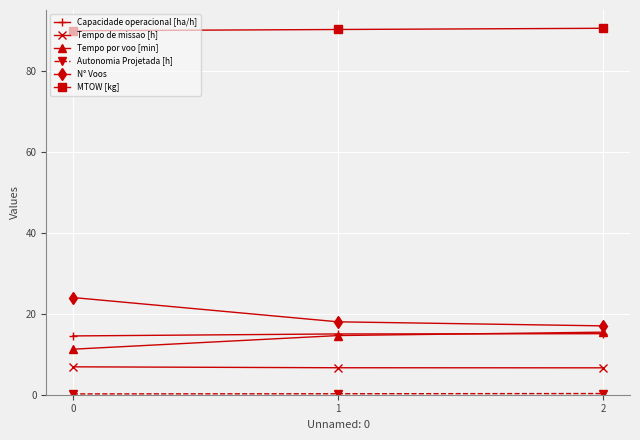

Which series has the largest total across all categories?

MTOW [kg]